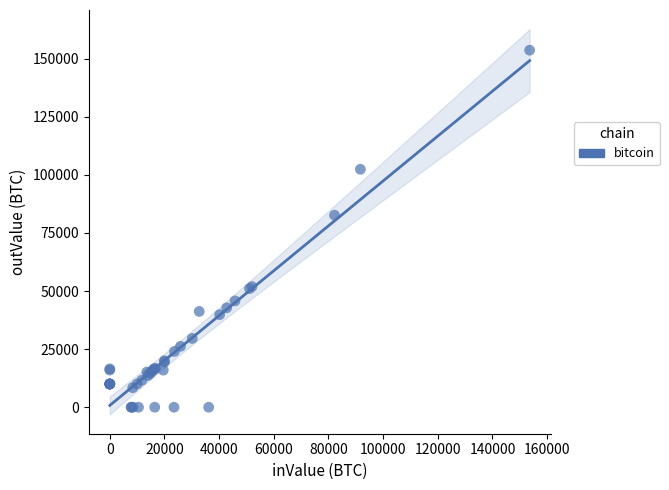

What Y value in the scatter plot is closest to 76815?

82625.9